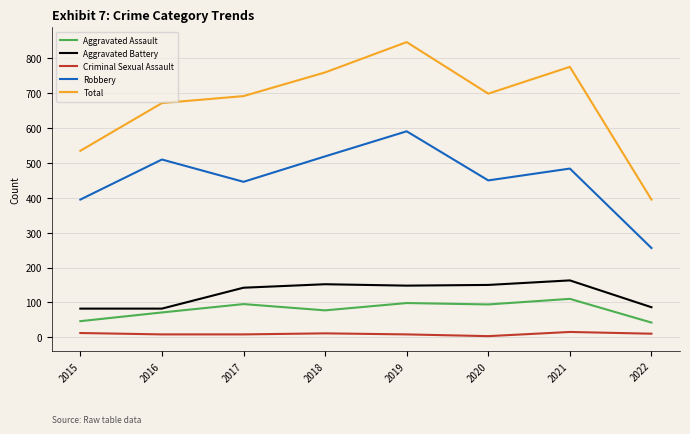

What is the highest value of the Aggravated Battery series?

163